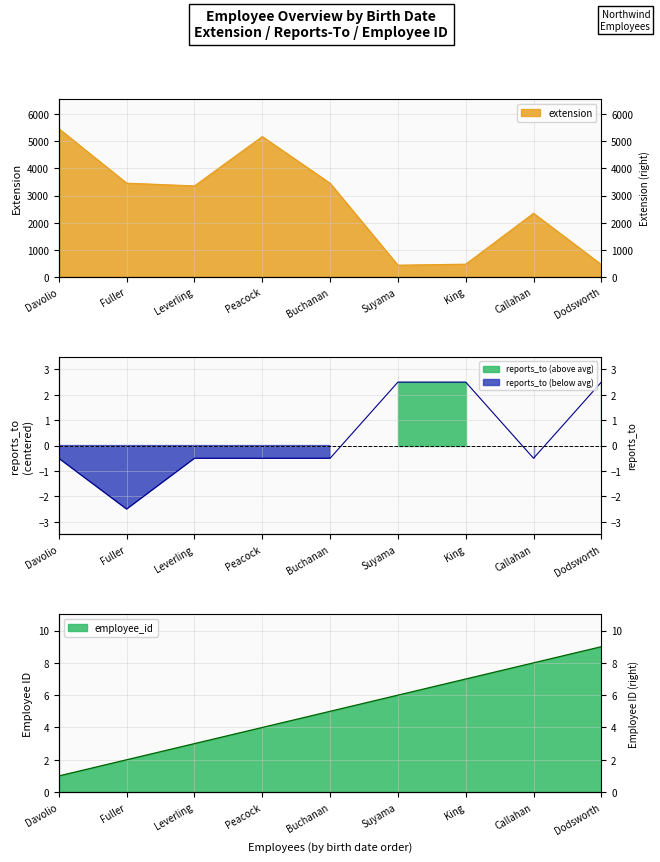

How many data points in extension are above 3355?

4